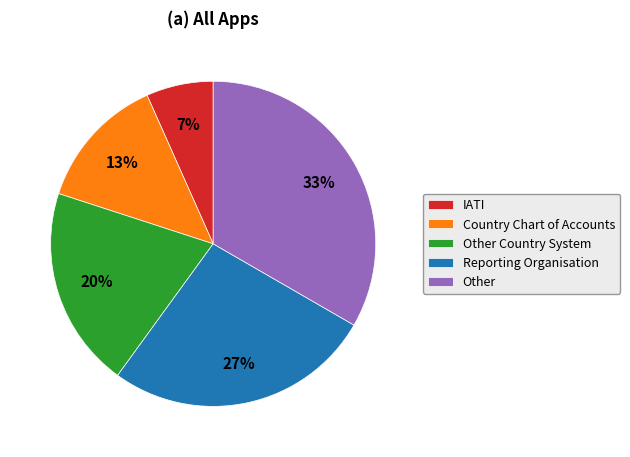

How many segments does this pie chart have?

5